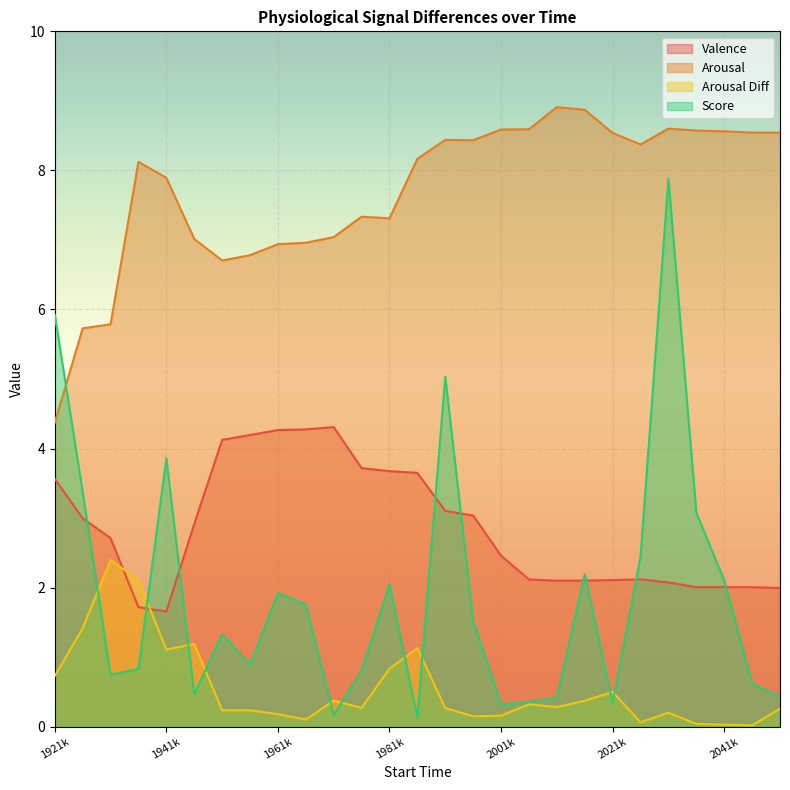

The Valence series shows 4.8 at 15. True or false?

False